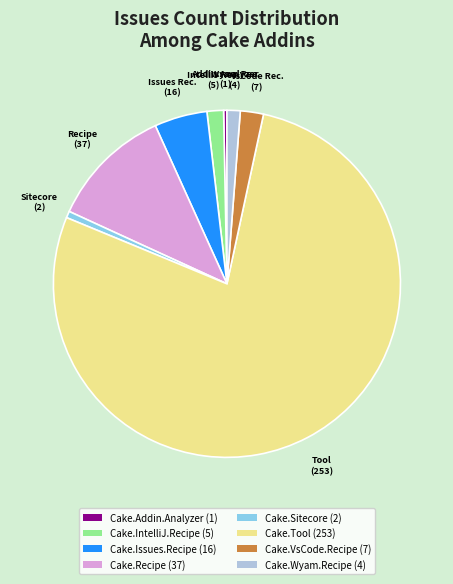

Is the sum of Cake.Recipe (37) and Cake.Sitecore (2) greater than half?

No